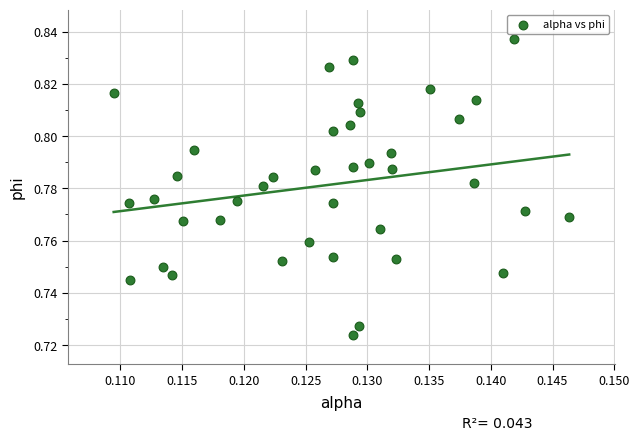

How many points are shown in the scatter plot?

40